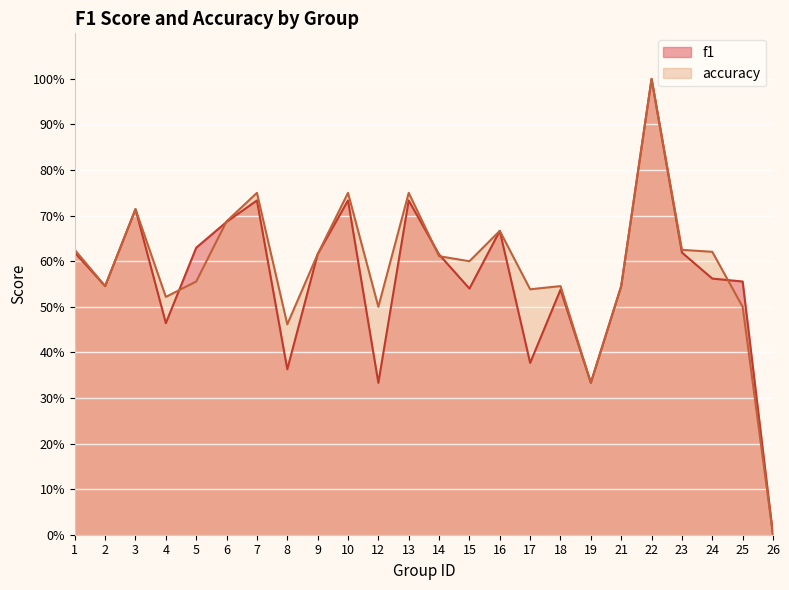

What is the difference between the highest and lowest values at 24?

0.1